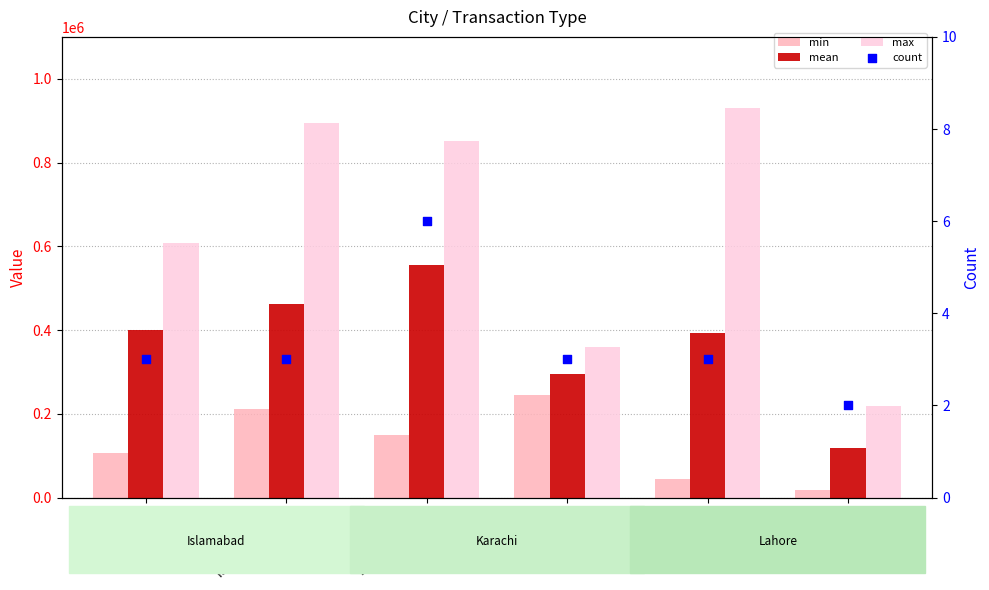

Which series contains the lowest Y value?

count